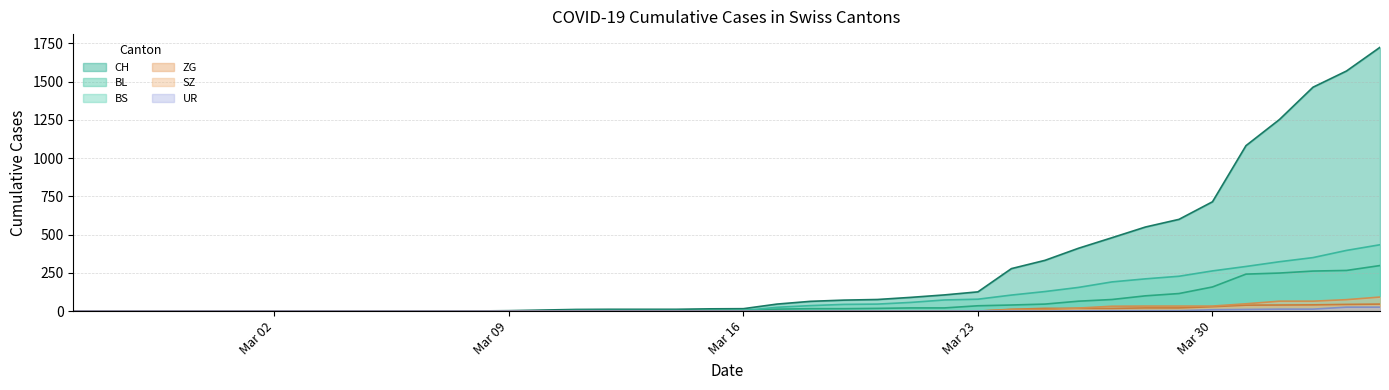

True or false: UR and BS cross at least once.

False